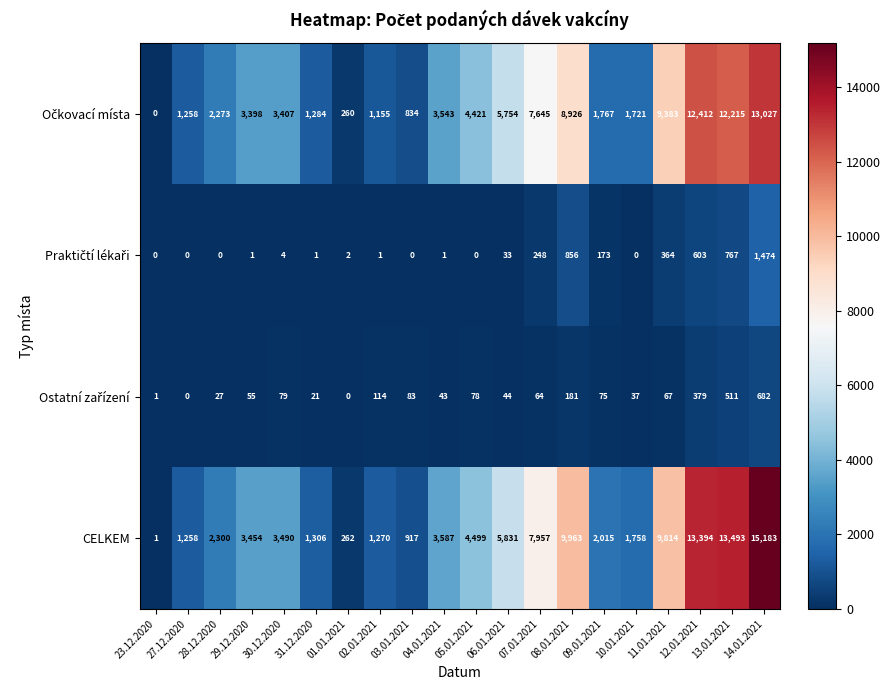

What is the spread (max minus min) of values at 08.01.2021?

9782